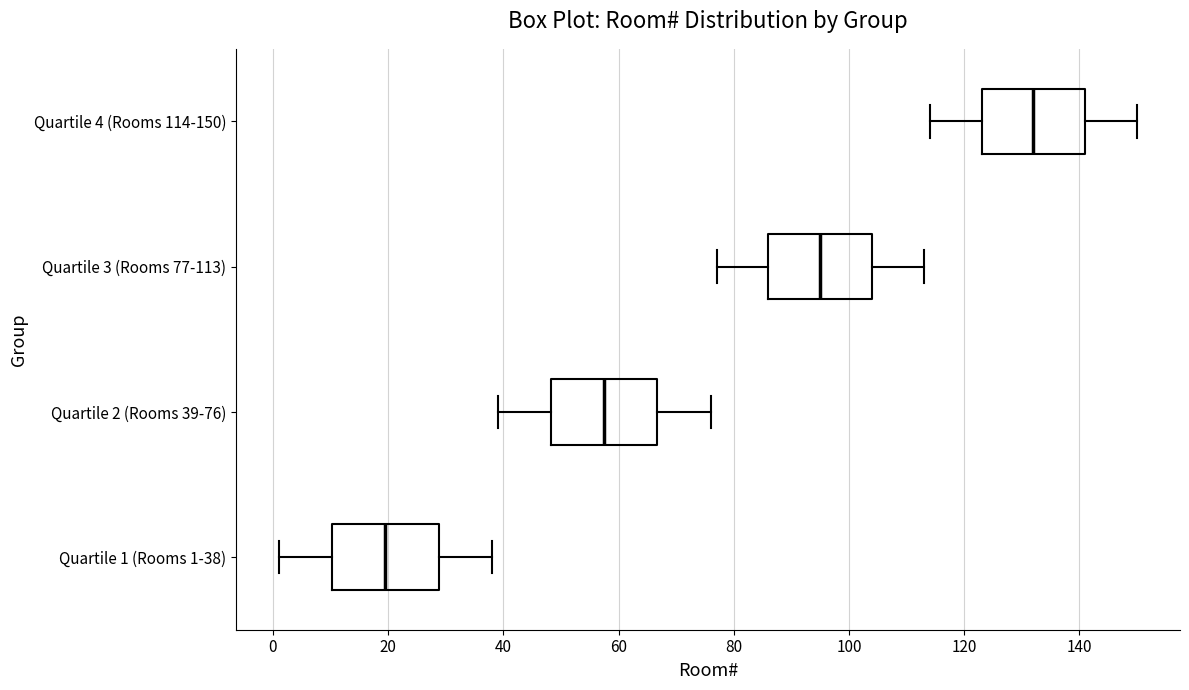

Where is the left edge of the box for Quartile 2 (Rooms 39-76) on the x-axis? The values are not printed on the chart, so give them approximately, as read against the axis.

48